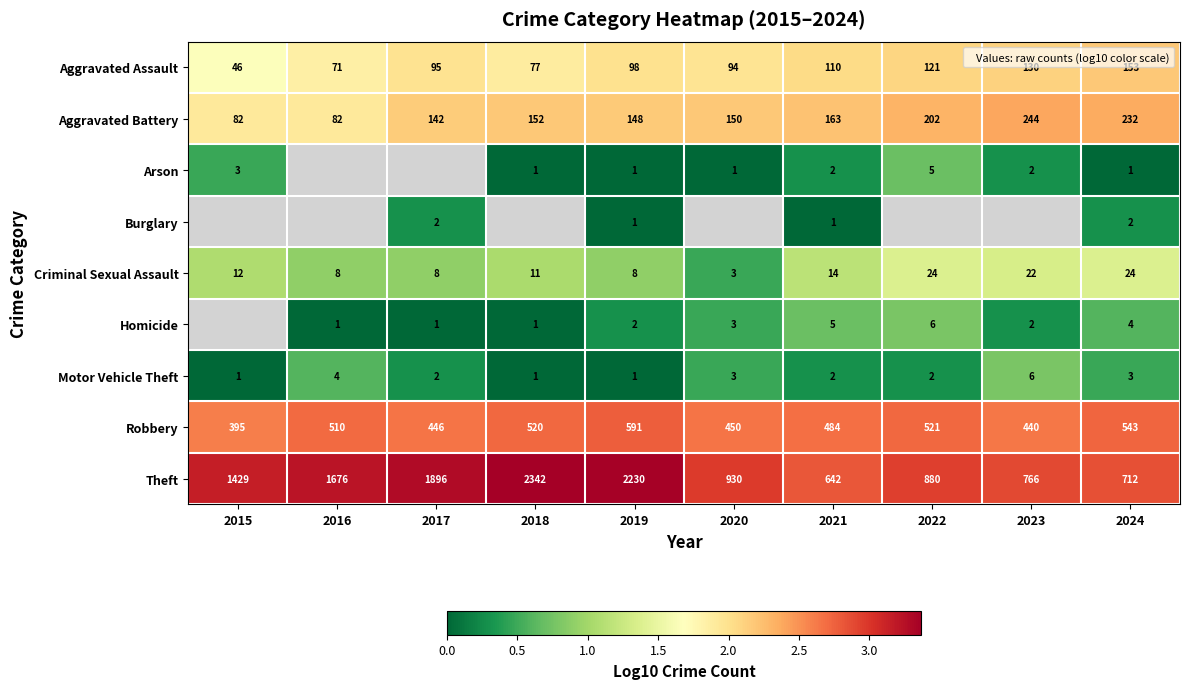

List the labels in order of Aggravated Assault value, smallest first.

2015, 2016, 2018, 2020, 2017, 2019, 2021, 2022, 2023, 2024